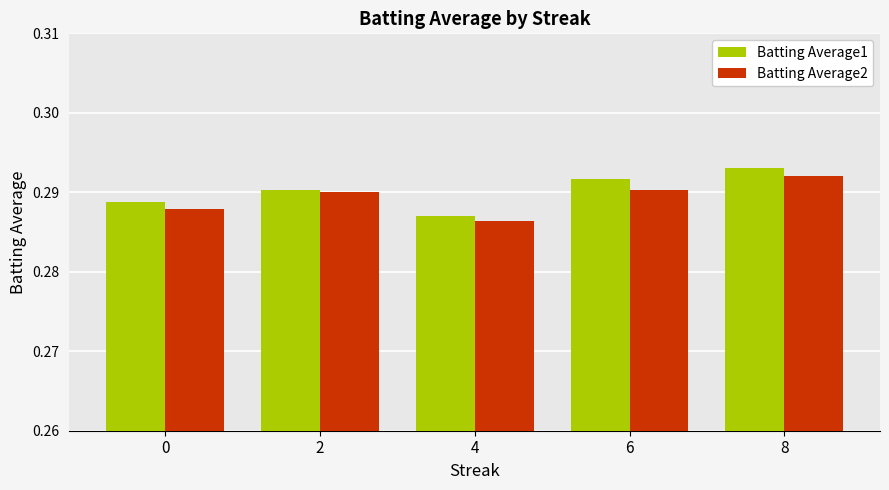

The Batting Average1 series shows 0.4 at 0. True or false?

False